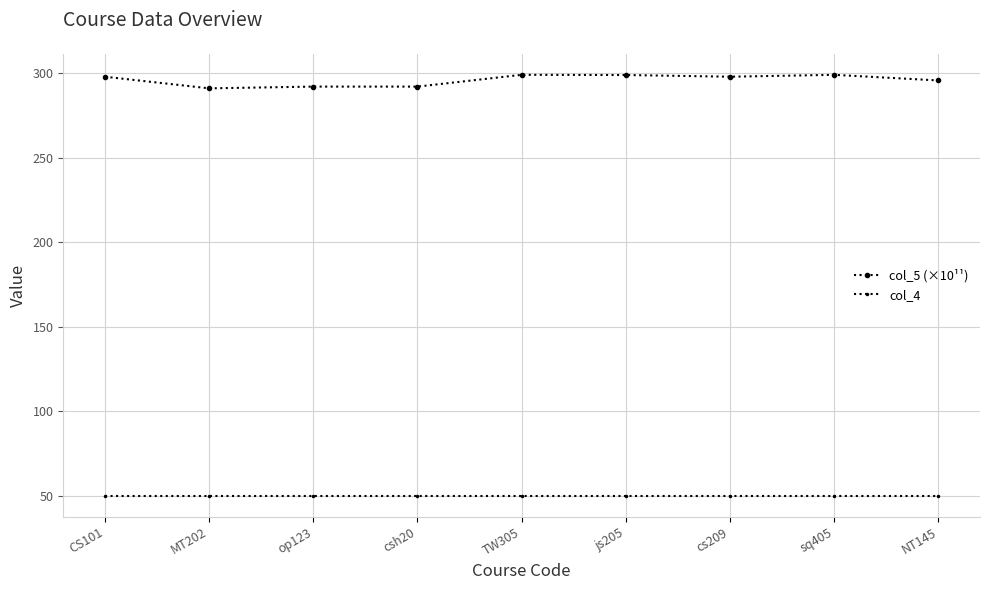

What is the sum of all col_4 values?

450.0